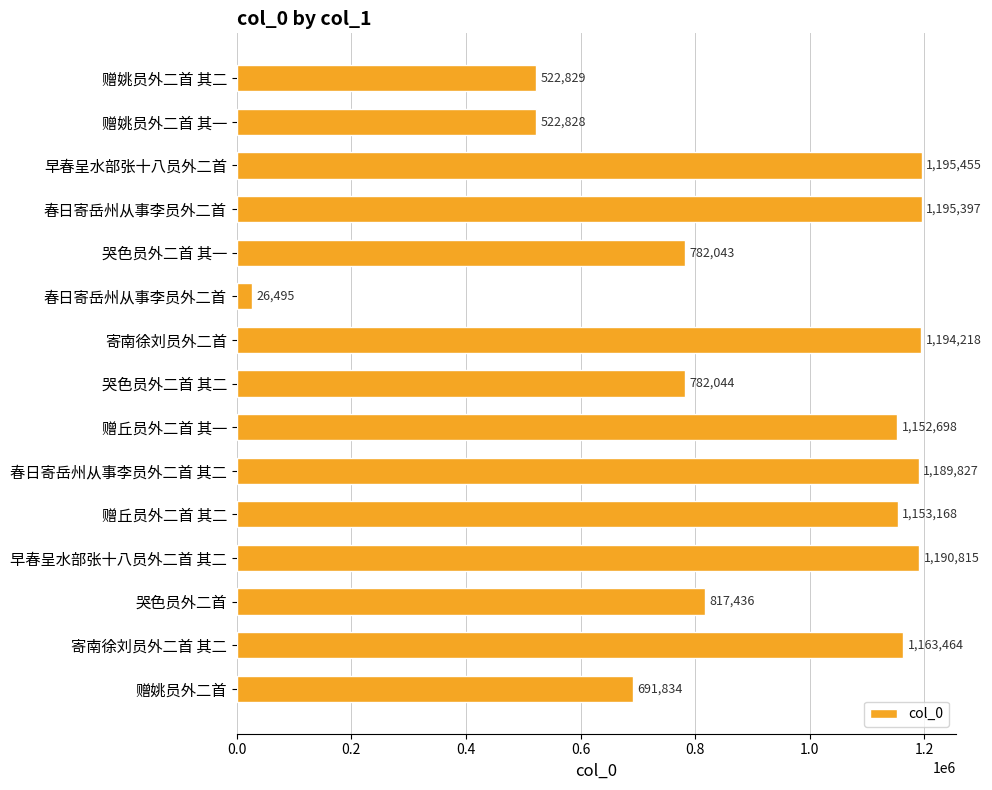

How many values are below 1152698?

7